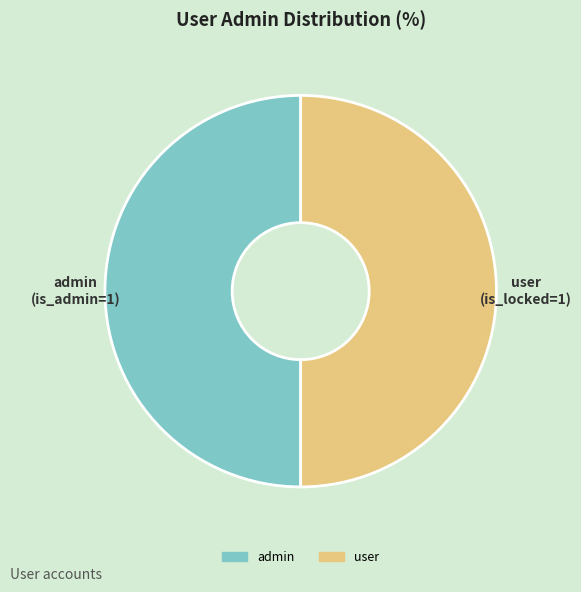

Do admin and user together represent more than half of the pie?

Yes